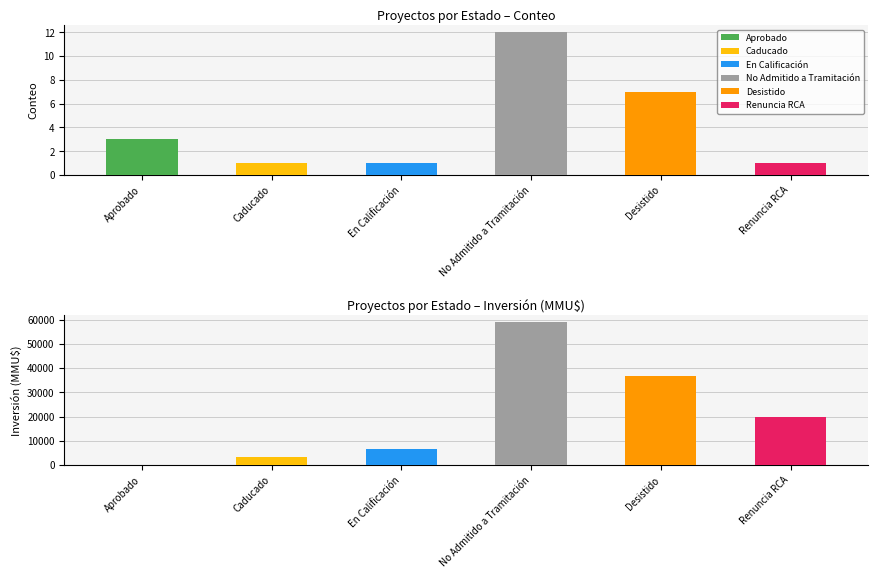

How many categories are shown in the chart?

6